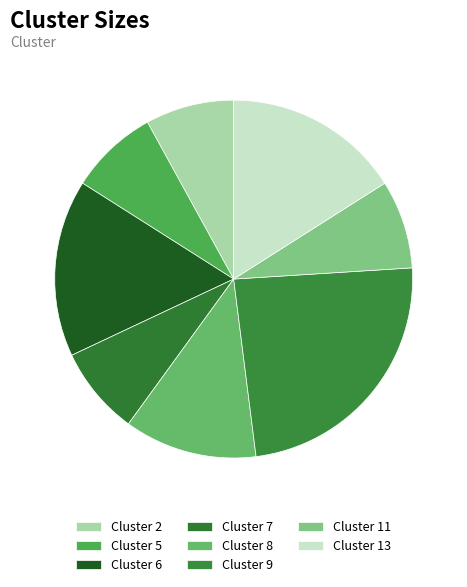

To the nearest percent, what portion does Cluster 5 represent?

8%